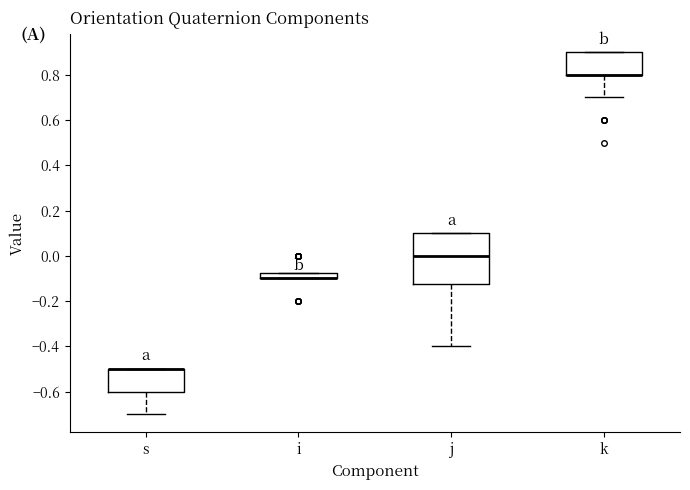

Which box is the tallest, from its lower edge to its upper edge?

j